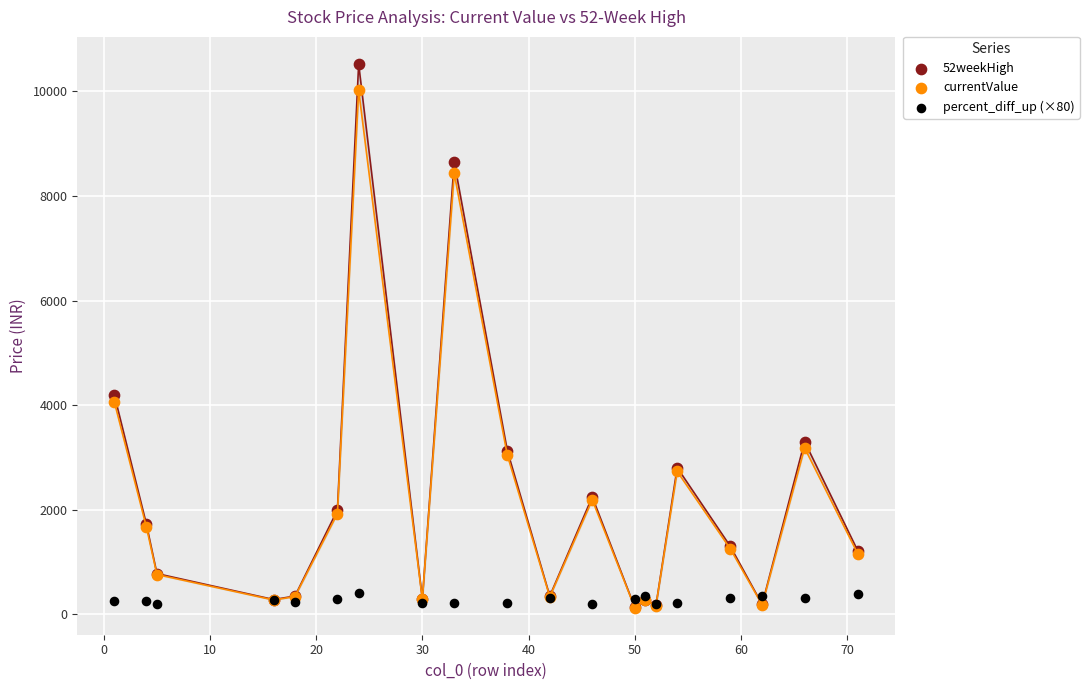

What are all the series names shown in the legend?

52weekHigh, currentValue, percent_diff_up (×80)